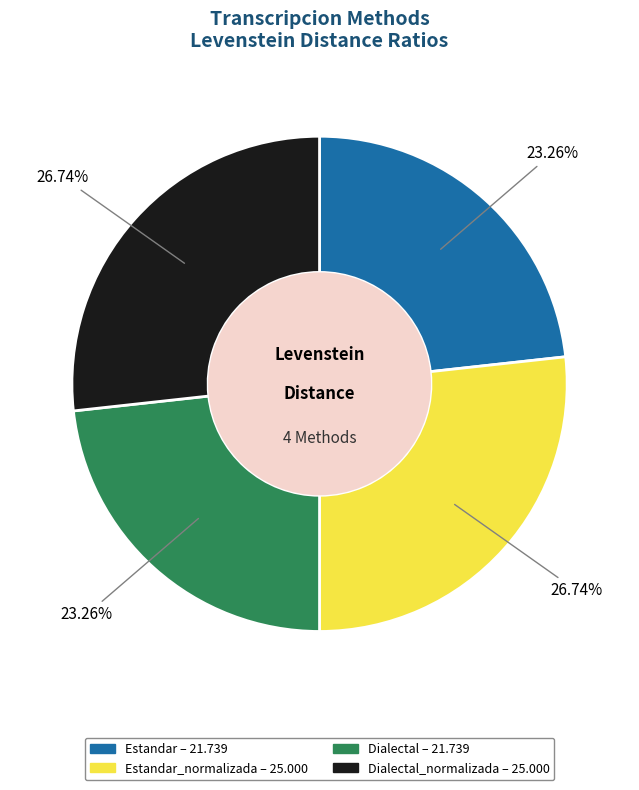

Is there a majority slice in this chart?

No